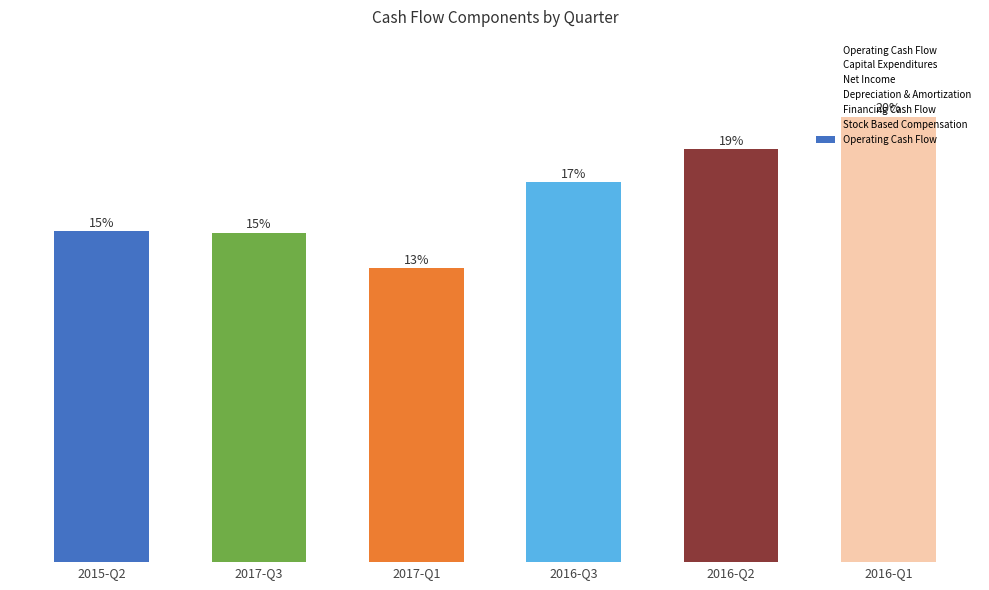

Does the chart contain any negative values?

No